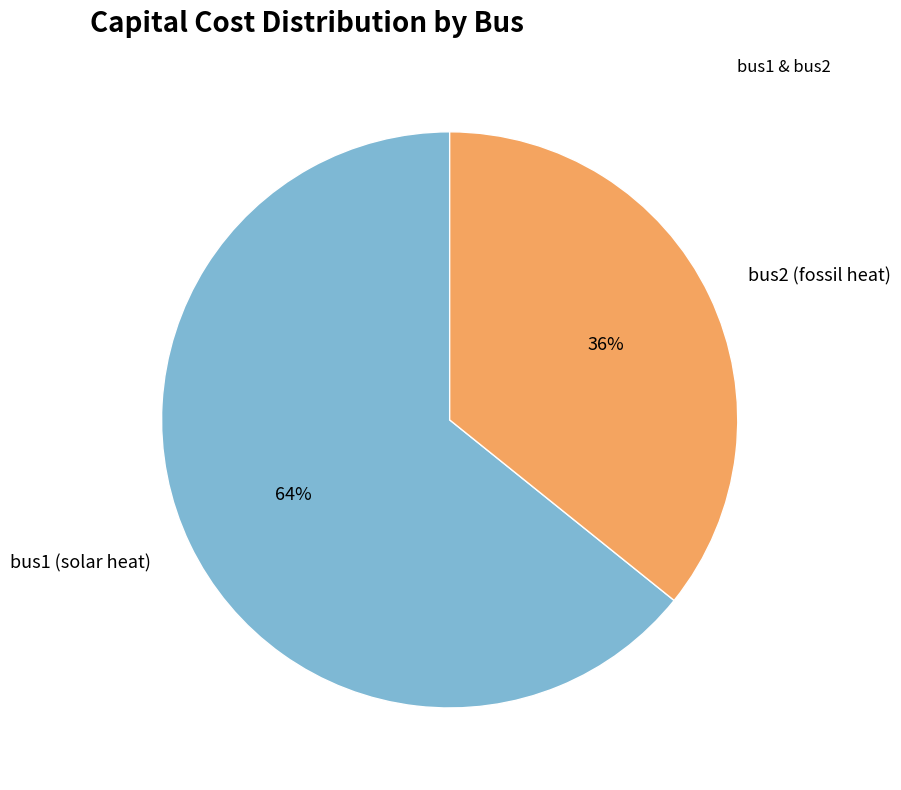

What is the ratio of the value at bus1 (solar heat) to the value at bus2 (fossil heat)?

1.8